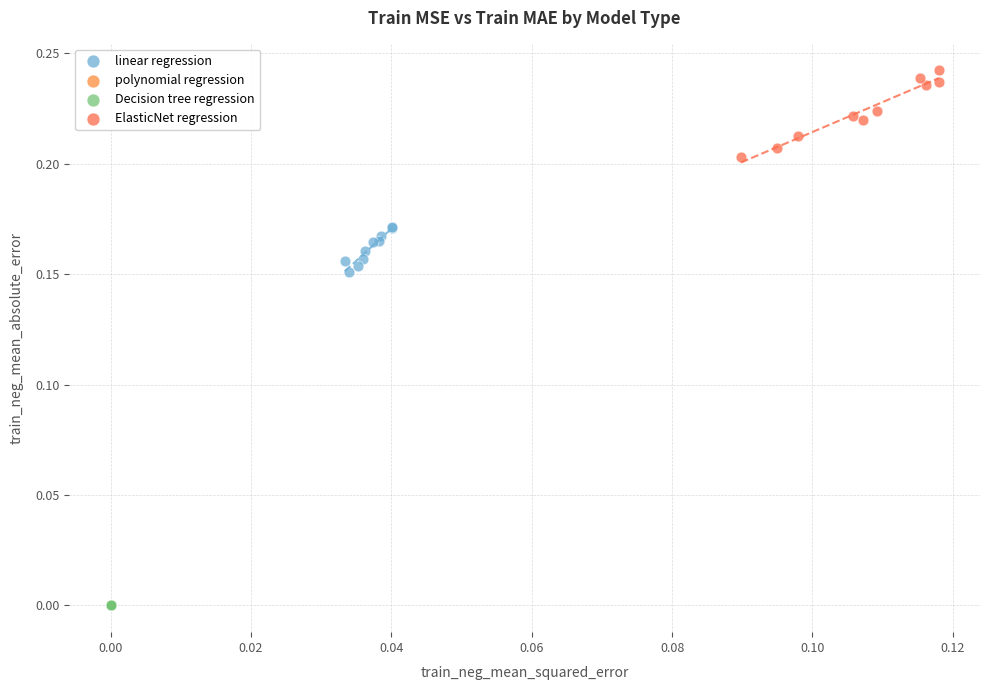

Which series reaches the maximum Y coordinate?

ElasticNet regression